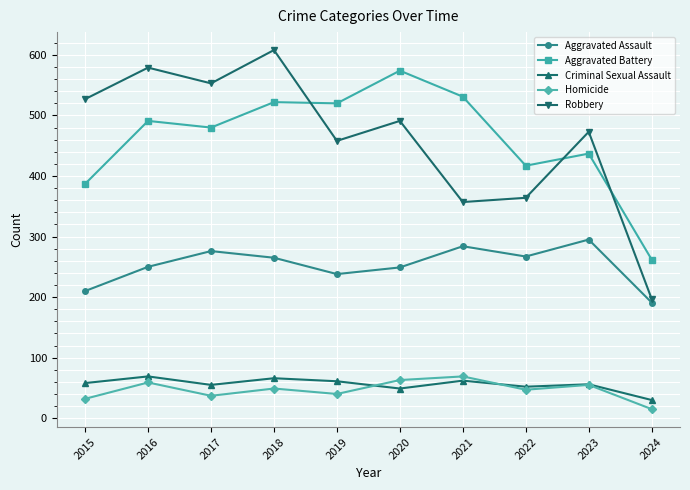

The Robbery series shows 527 at 2015. True or false?

True